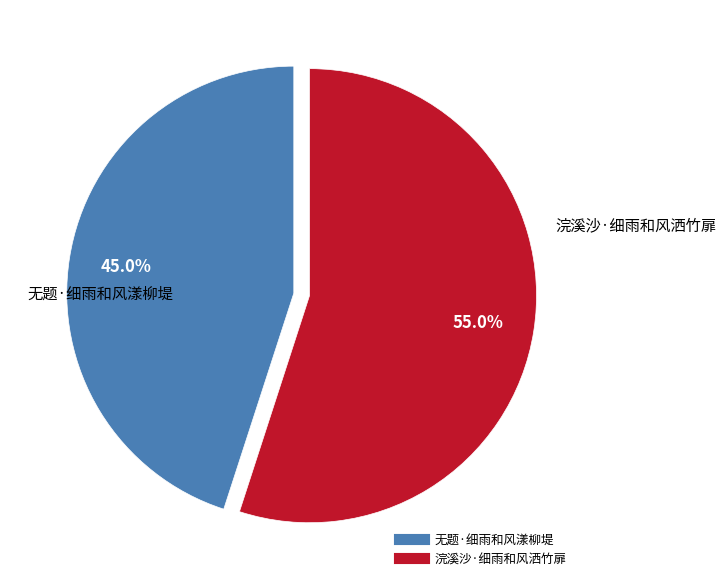

How many slices are in this pie chart?

2